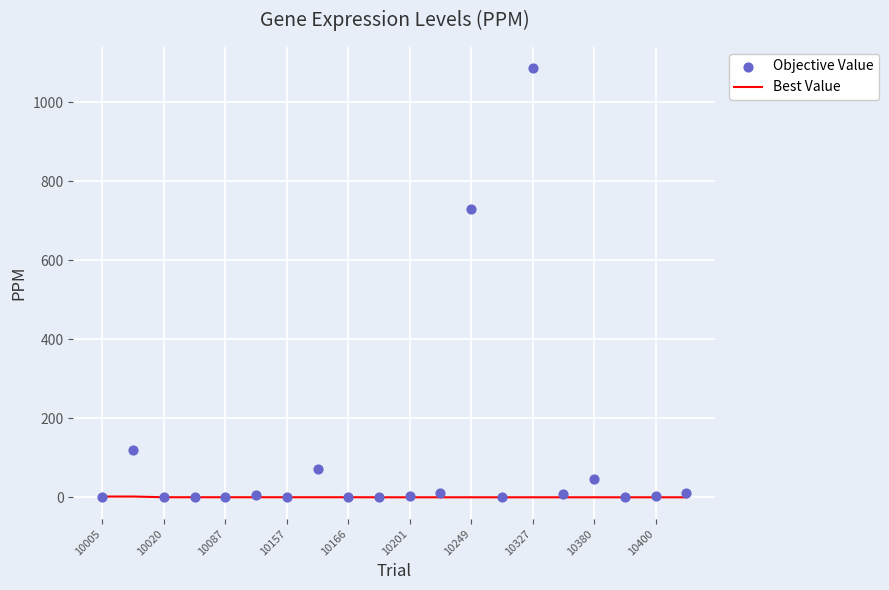

Which series has the largest Y range (max minus min)?

Objective Value